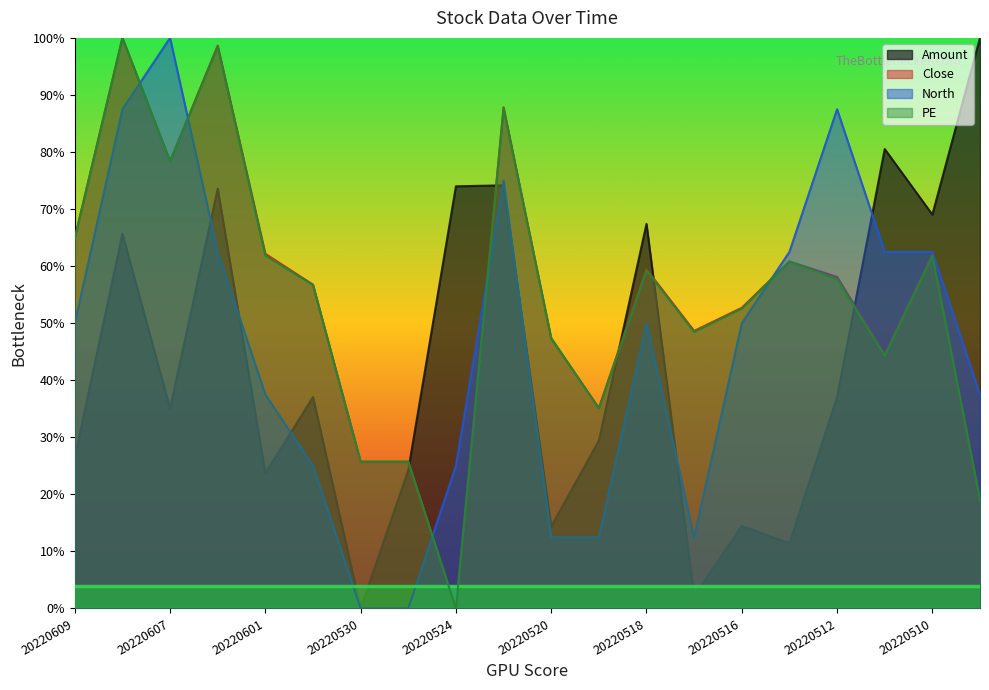

Rank the series by their maximum value, from highest to lowest.

Amount, Close, North, PE